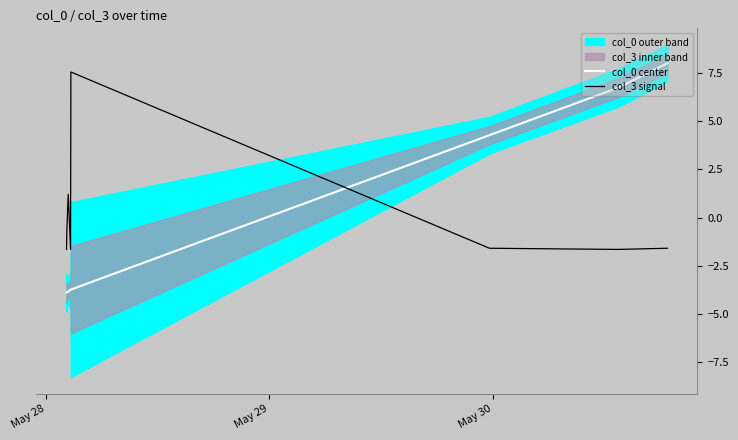

After their last crossing, which series has the higher values: col_3 signal or col_0 center?

col_0 center